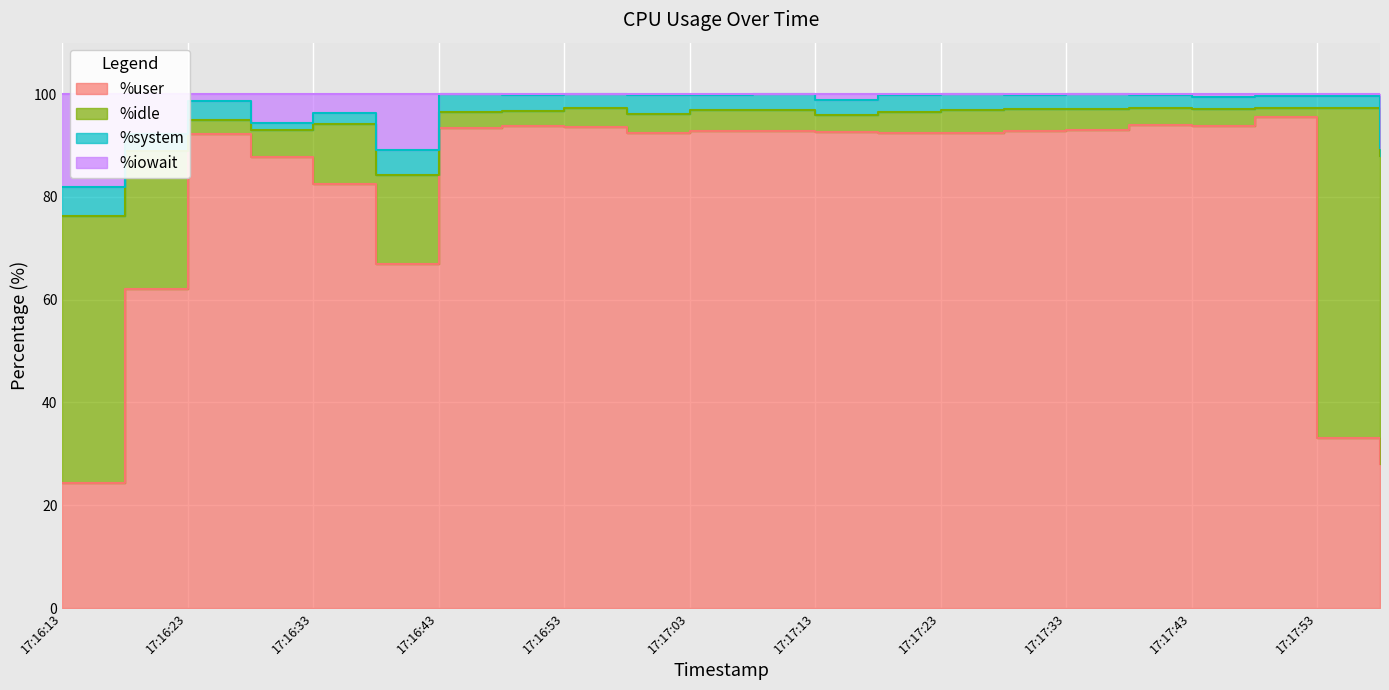

The %user series shows 93.9 at 17:17:38. True or false?

True